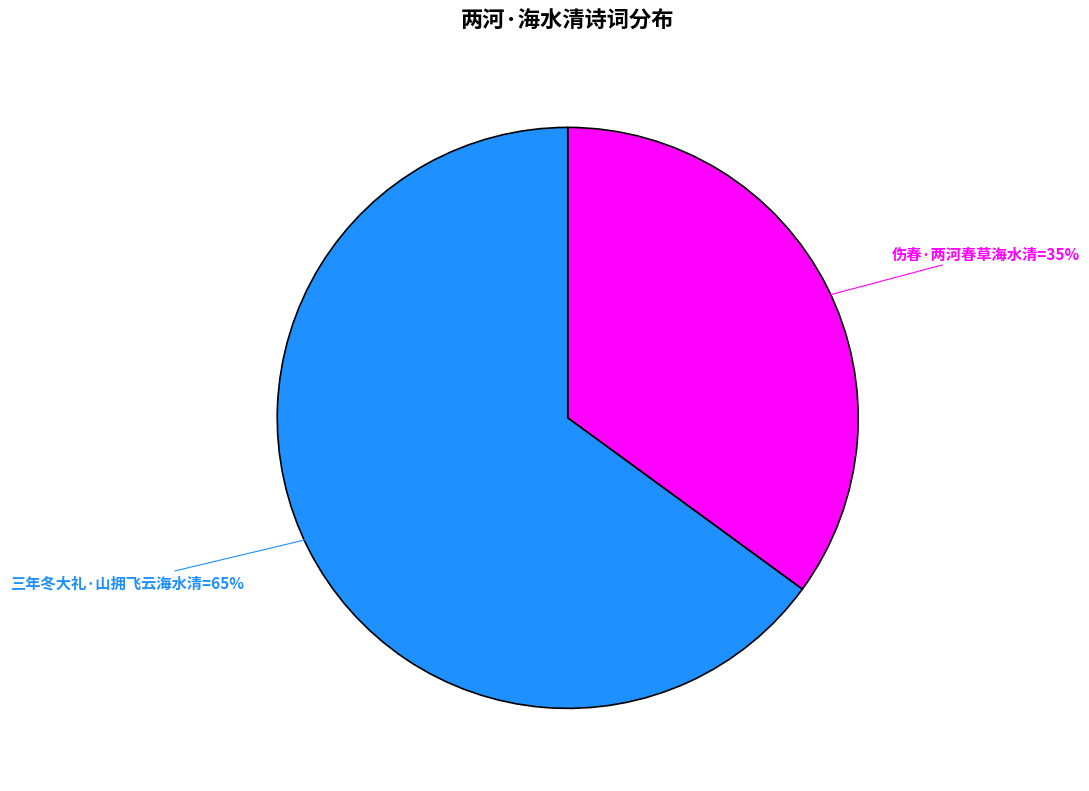

To the nearest percent, what is the average slice percentage?

50%